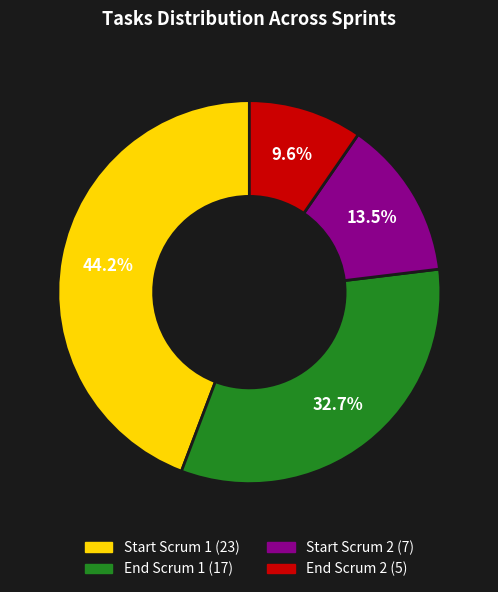

Combined, what portion of the pie is Start Scrum 1 and End Scrum 1?

76.9%